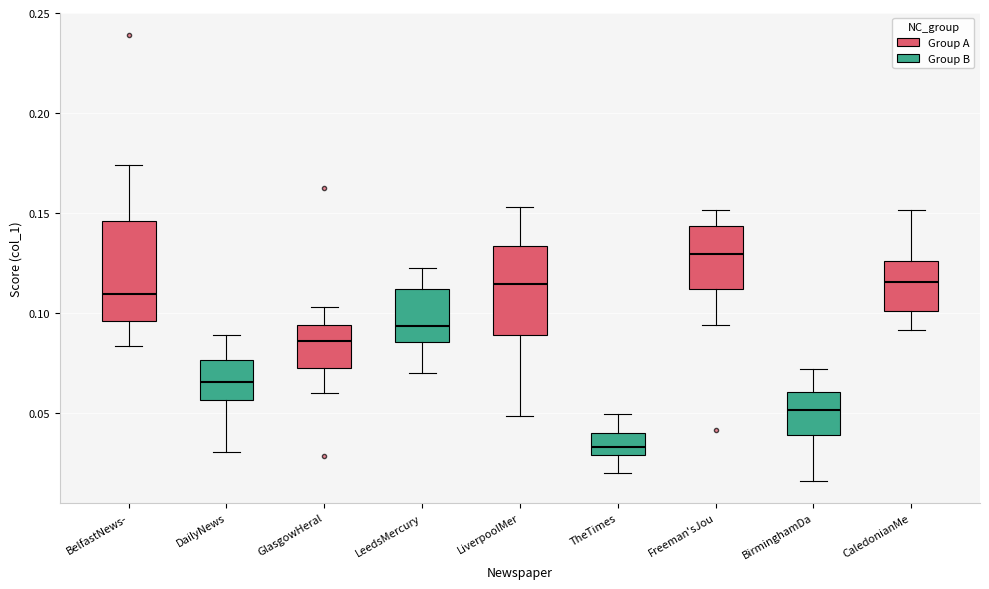

Where does the median line of the box for TheTimes sit on the y-axis? The values are not printed on the chart, so give them approximately, as read against the axis.

0.035